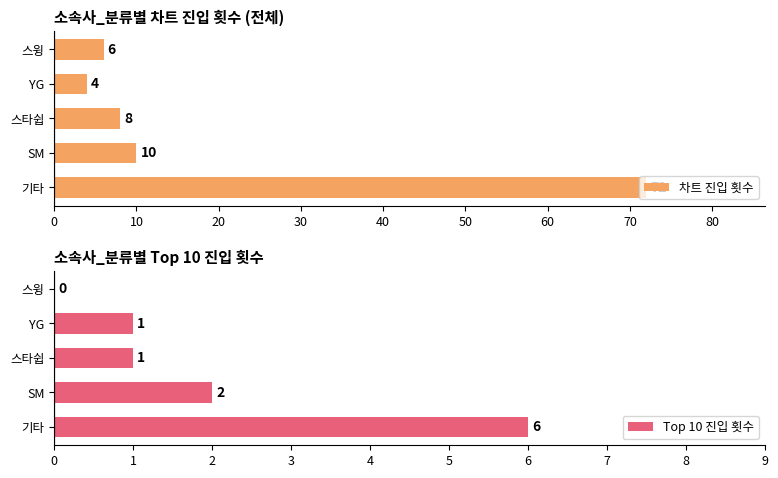

What is the average value of the 차트 진입 횟수 series?

20